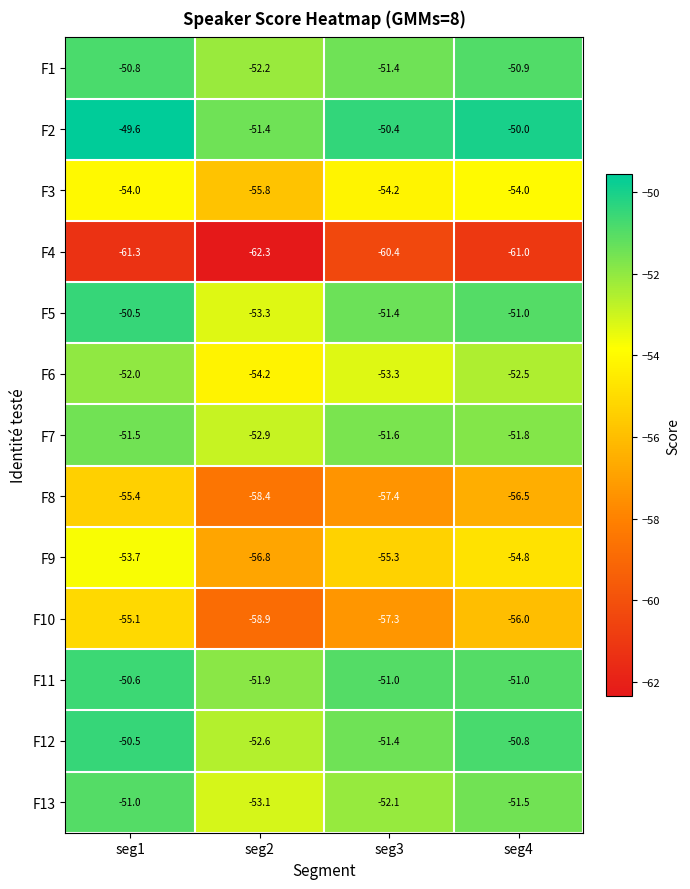

Between seg1 and seg3, which series saw the biggest shift?

F10